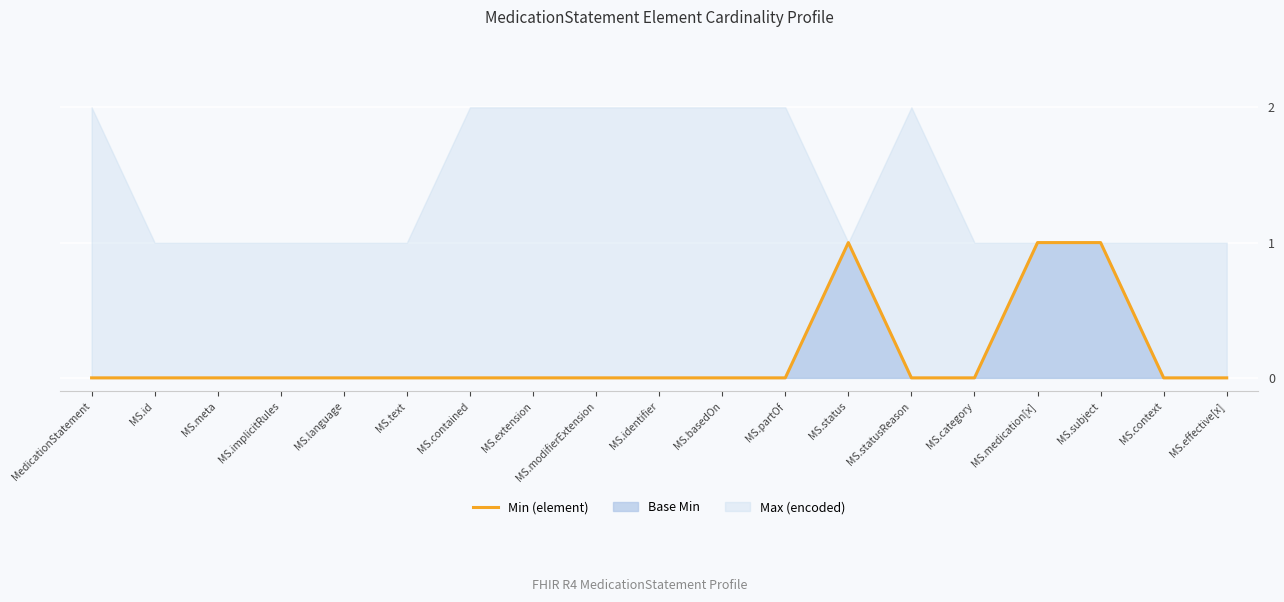

Which has a higher value, MS.extension or MS.effective[x]?

MS.extension